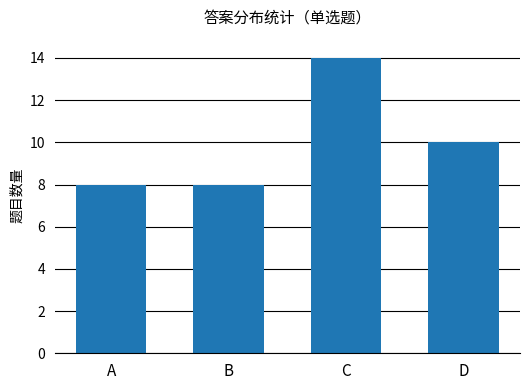

What is the difference between the second highest and second lowest values?

2